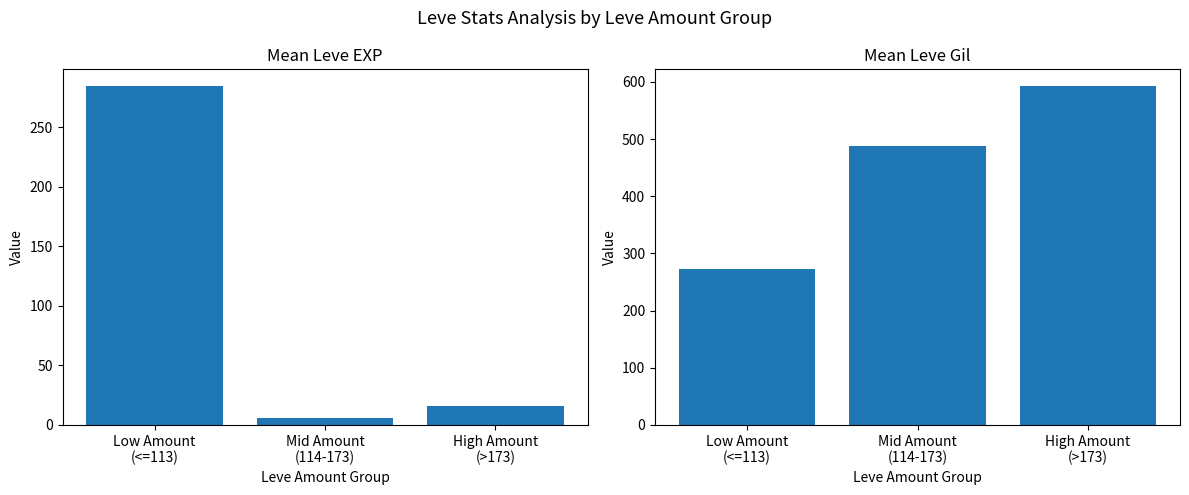

What is the difference between the highest and lowest values at Low Amount
(<=113)?

11.3